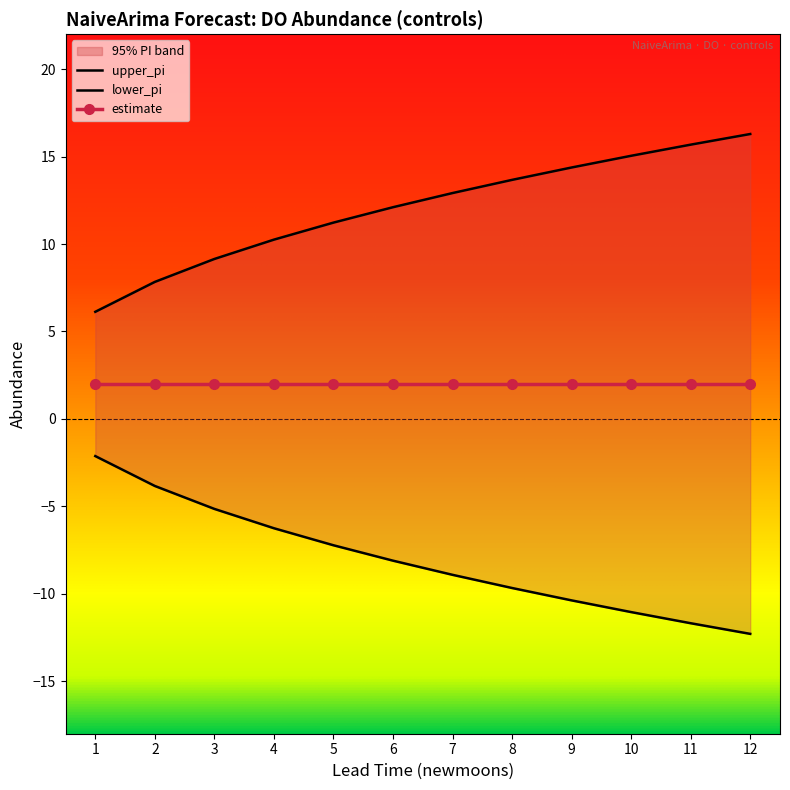

What is the difference between the maximum and minimum values in the upper_pi series?

10.2